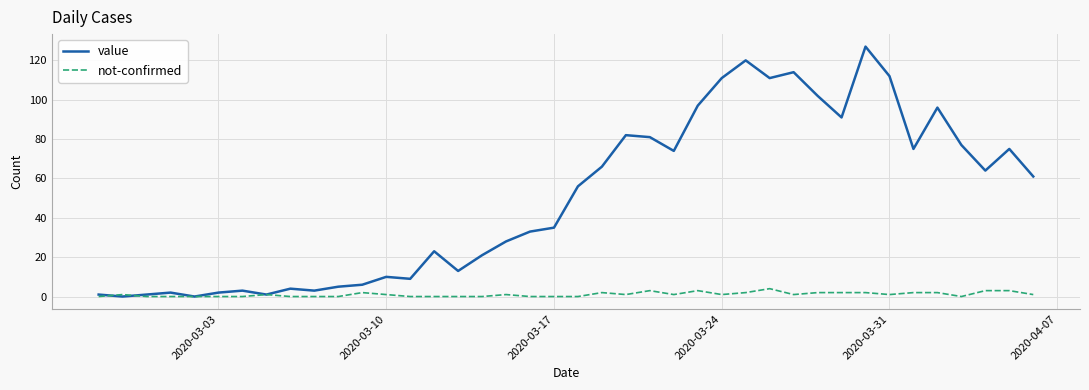

Rank the series by their average value, from highest to lowest.

value, not-confirmed